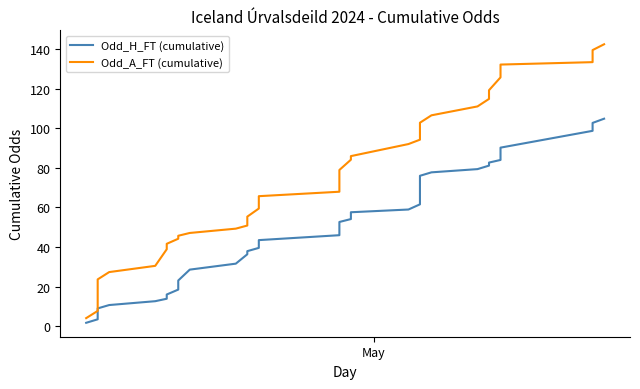

How many data points in Odd_H_FT (cumulative) are above 49?

20